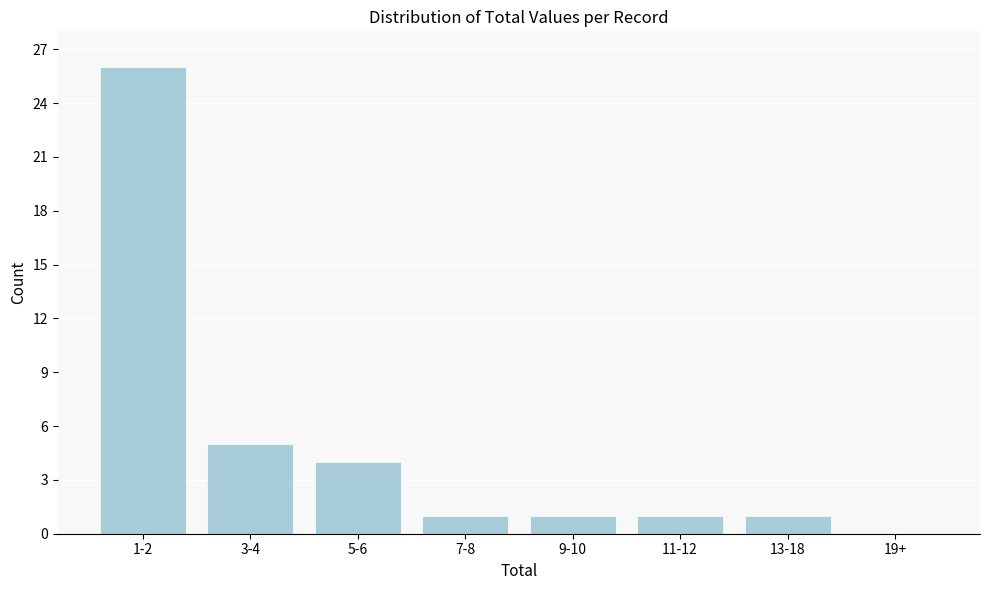

What is the sum of all values?

39